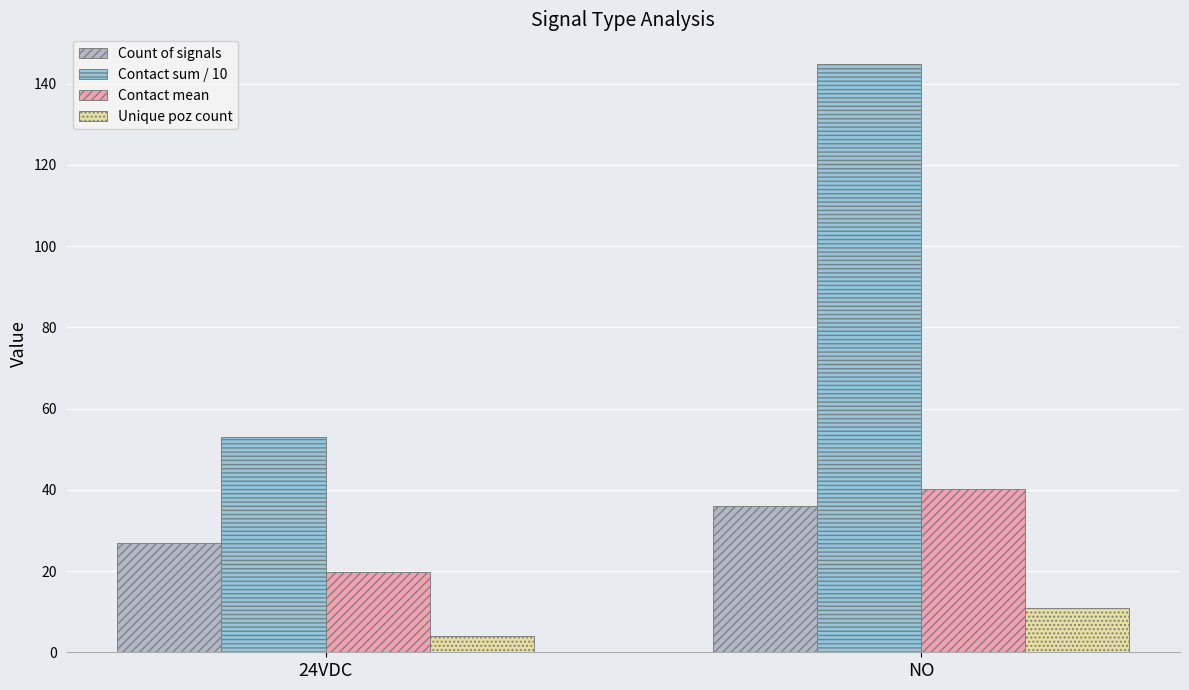

Which series changed the most between 24VDC and NO?

Contact sum / 10